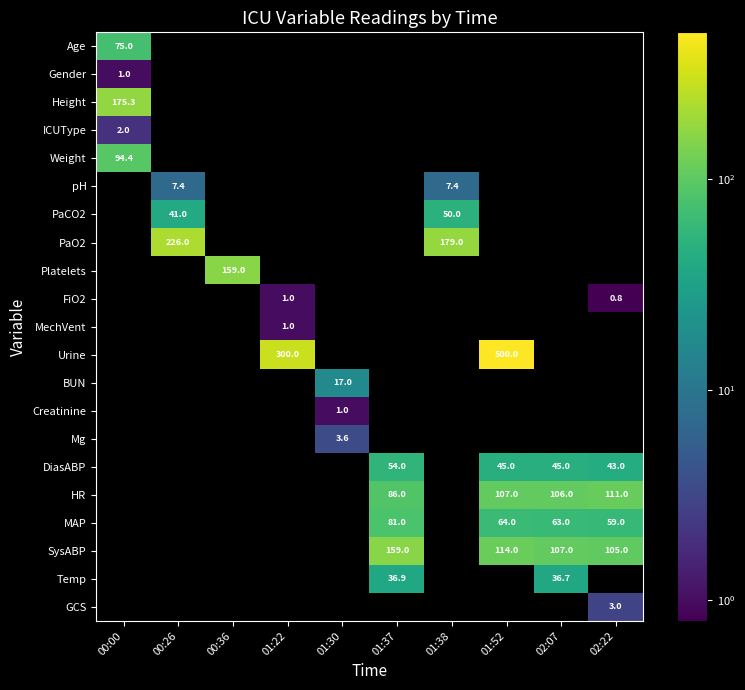

True or false: Temp has a value of 64.1 at 01:37.

False